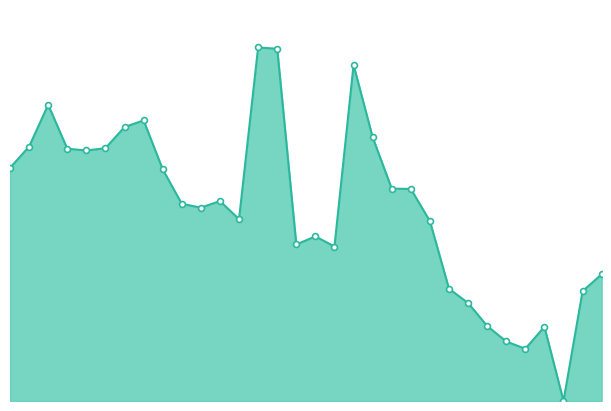

Is this an area chart (filled region under the line)?

Yes